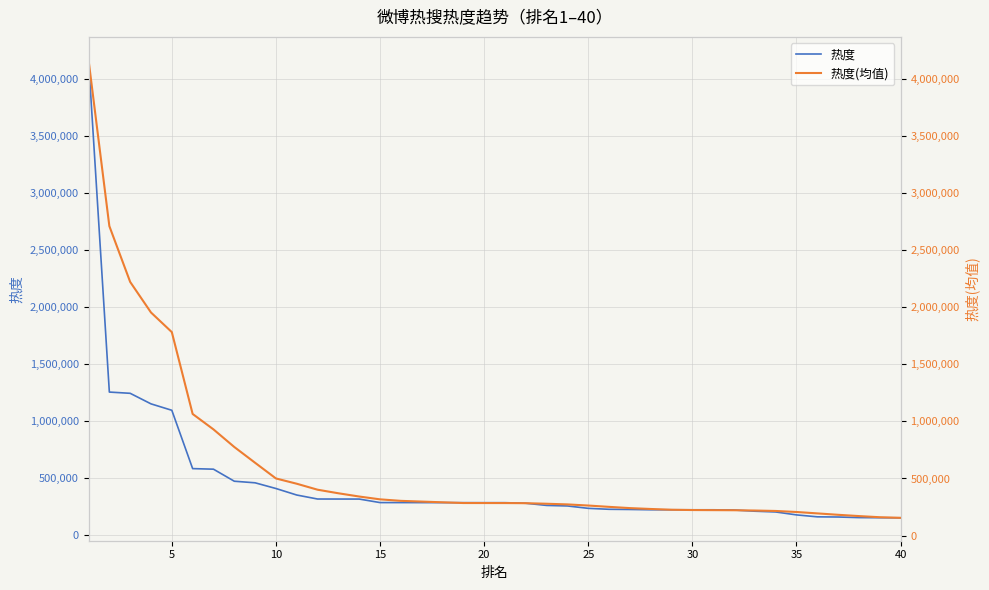

The value of 热度 at 5 is 1094679. True or false?

True